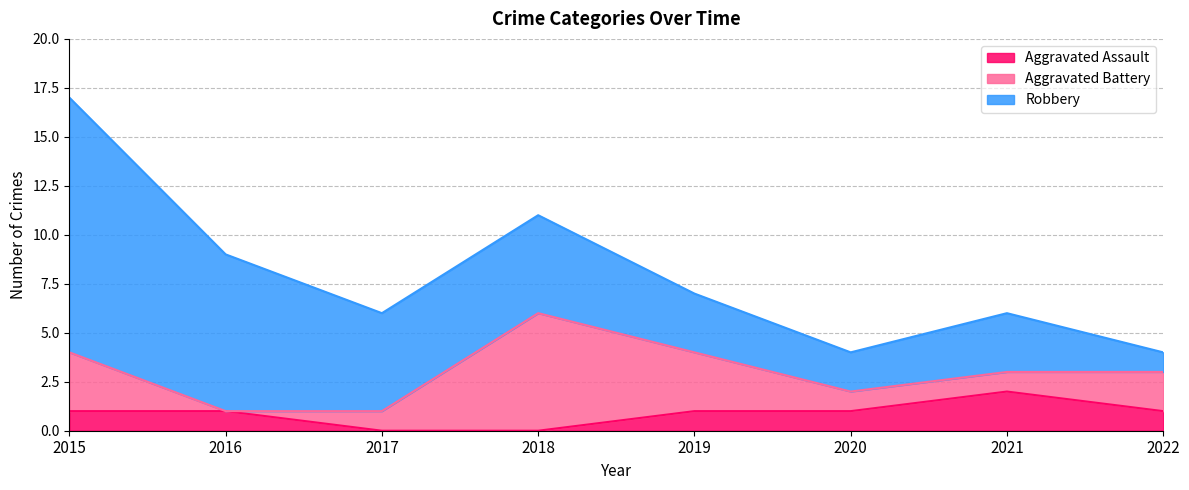

Where is the first local maximum for Aggravated Assault?

2021